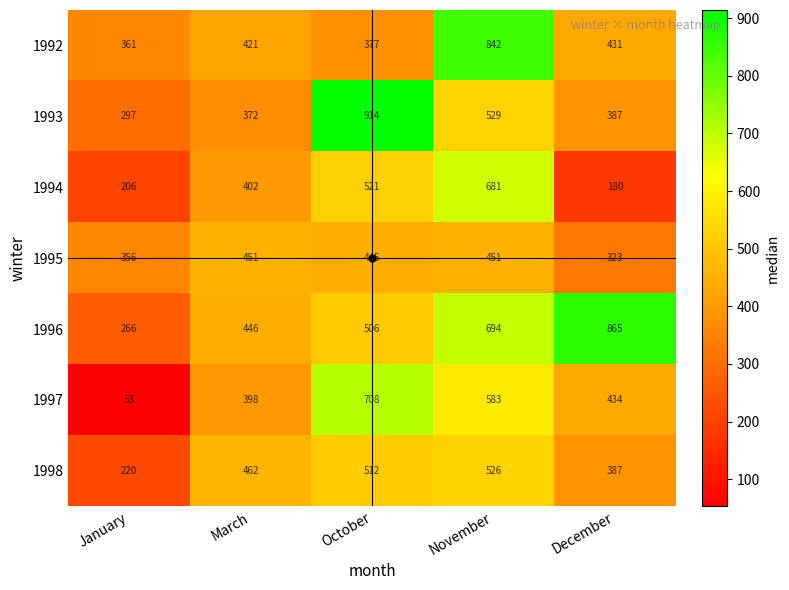

Count the number of categories in the chart.

5